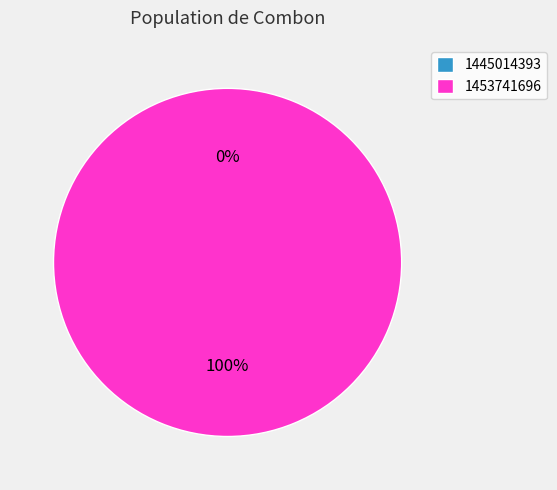

True or false: 1445014393 accounts for 0% of the total.

True